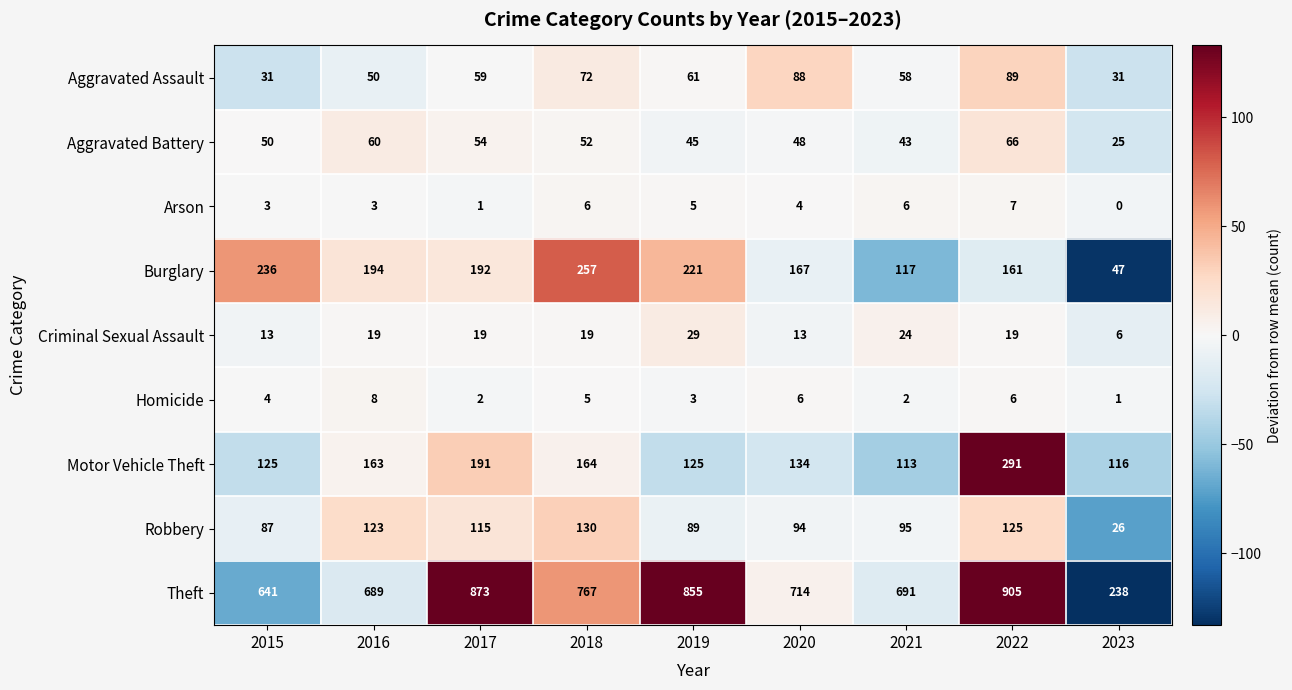

At which label does Theft reach its minimum?

2023